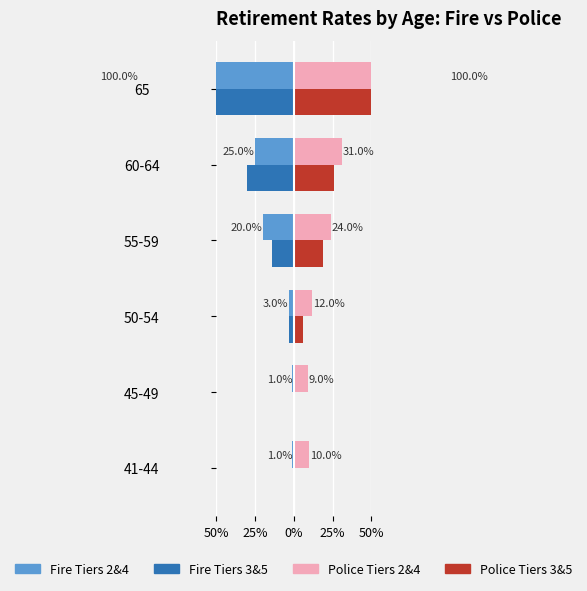

What is the value of the Police Tiers 2&4 bar at the 1st from the left?

0.1